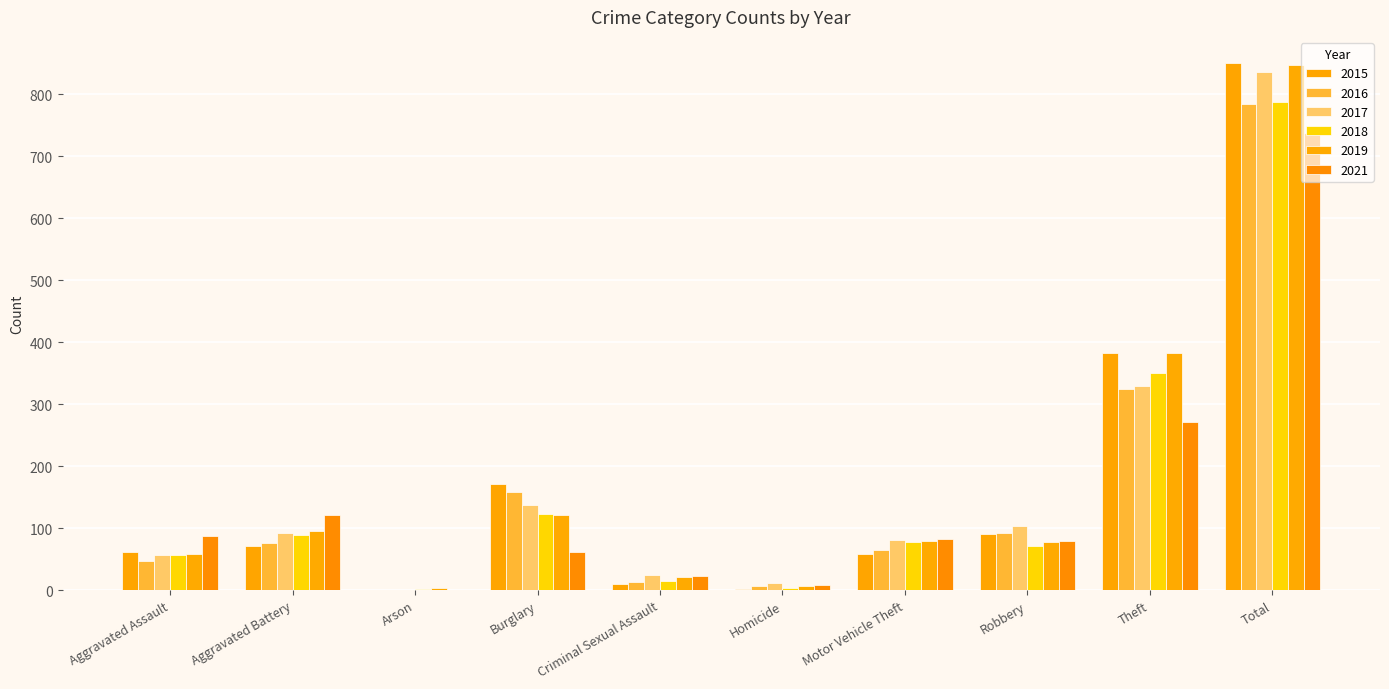

List the labels in order of 2016 value, largest first.

Total, Theft, Burglary, Robbery, Aggravated Battery, Motor Vehicle Theft, Aggravated Assault, Criminal Sexual Assault, Homicide, Arson